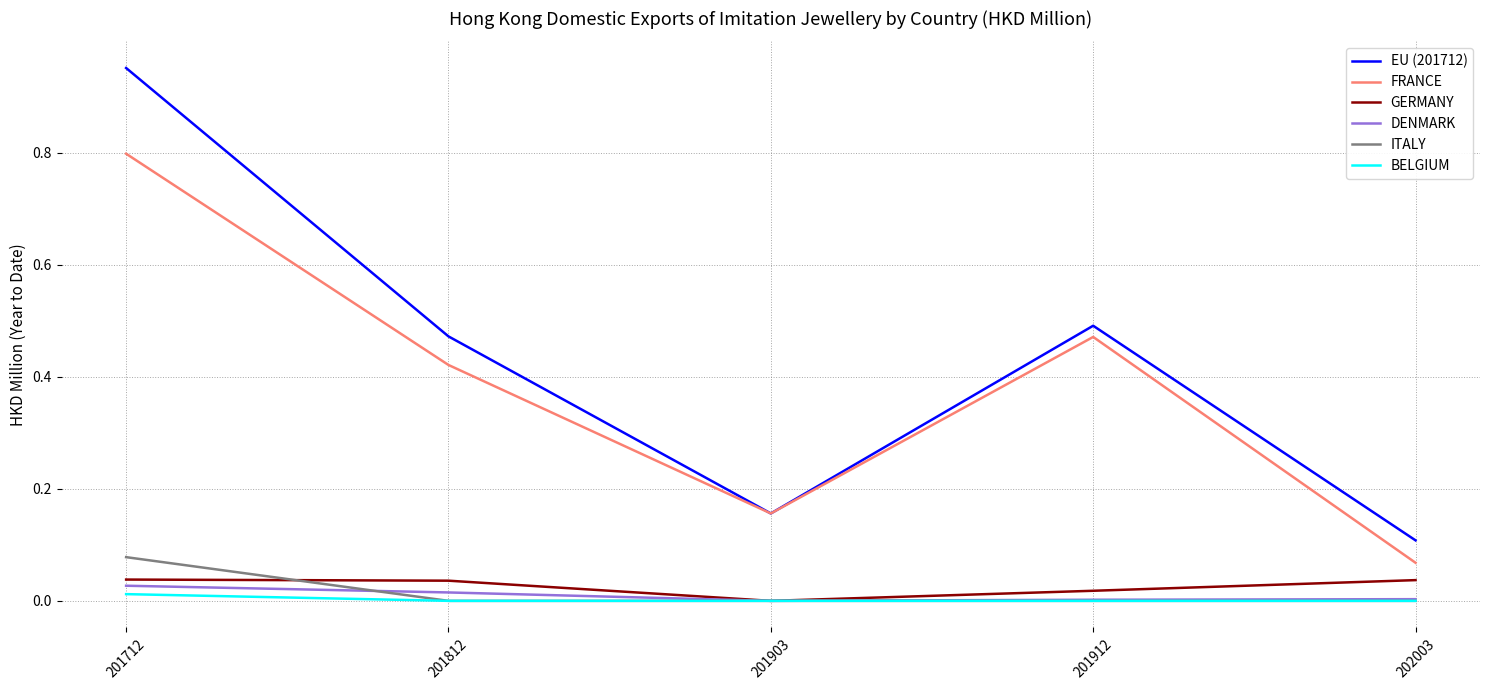

Is it true that FRANCE equals 0.8 at 201712?

True